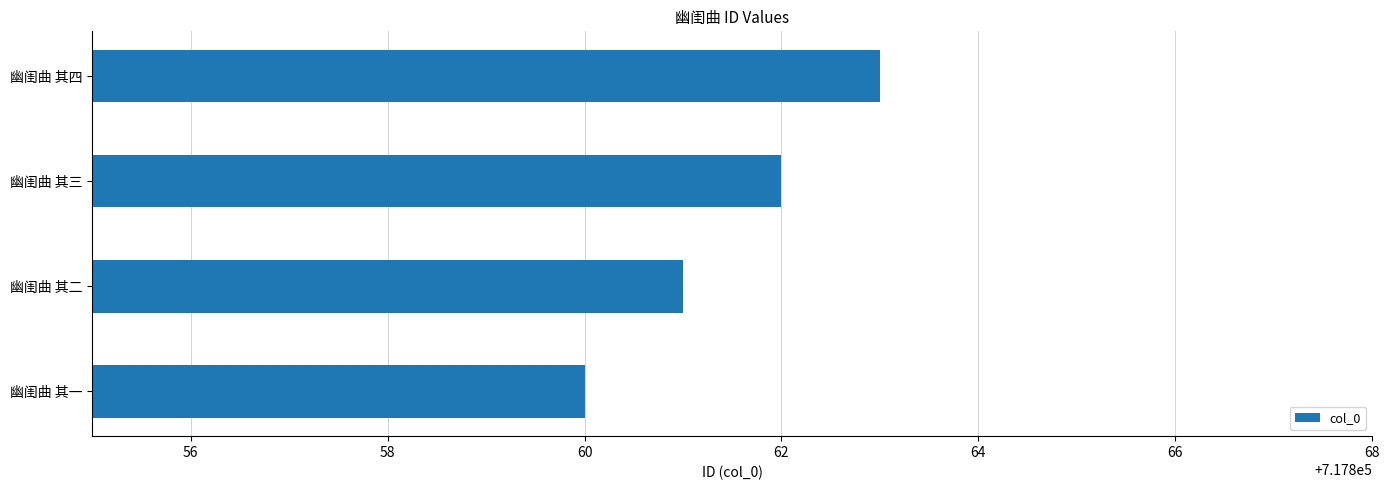

What value does the data have at 幽闺曲 其二?

717861